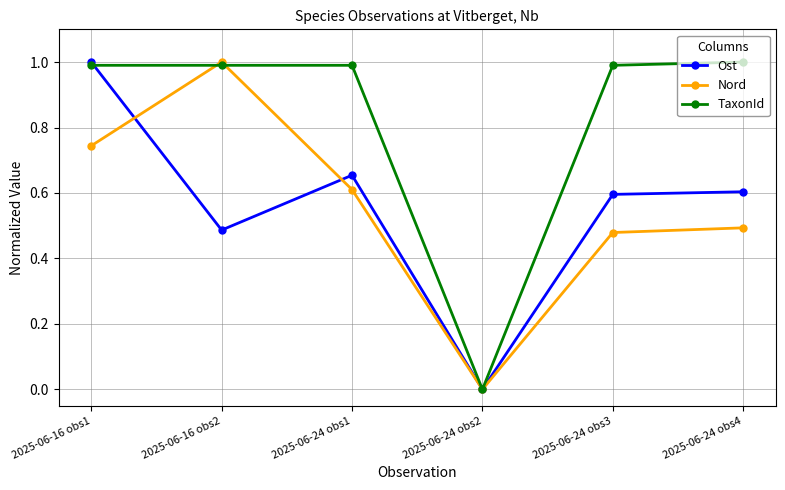

True or false: Nord has more than 2 points higher than both neighbors.

False